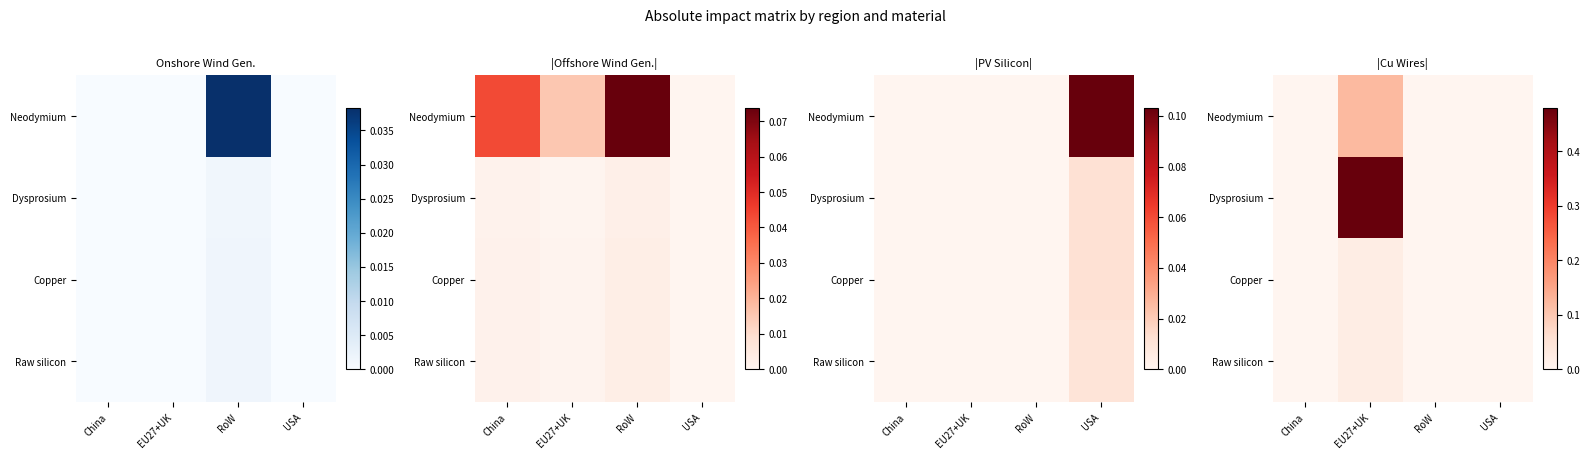

At which label does Dysprosium reach its peak?

EU27+UK